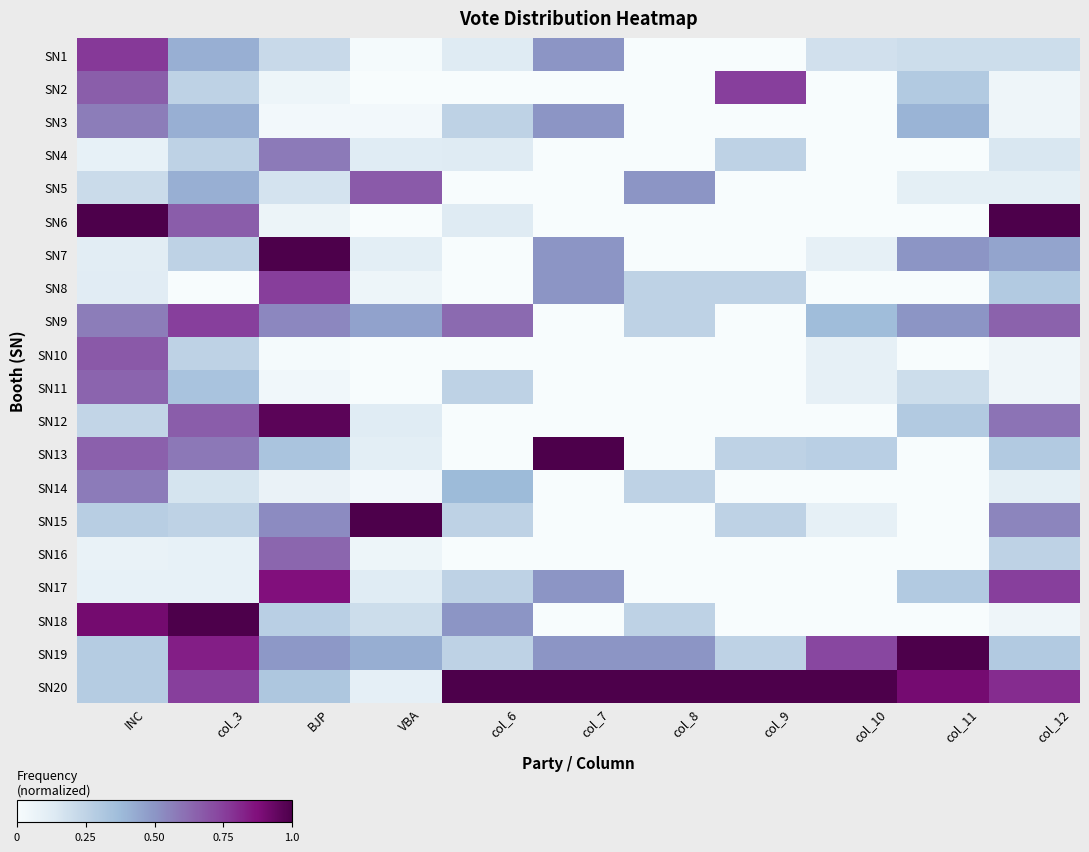

Which series has the largest total across all categories?

SN20